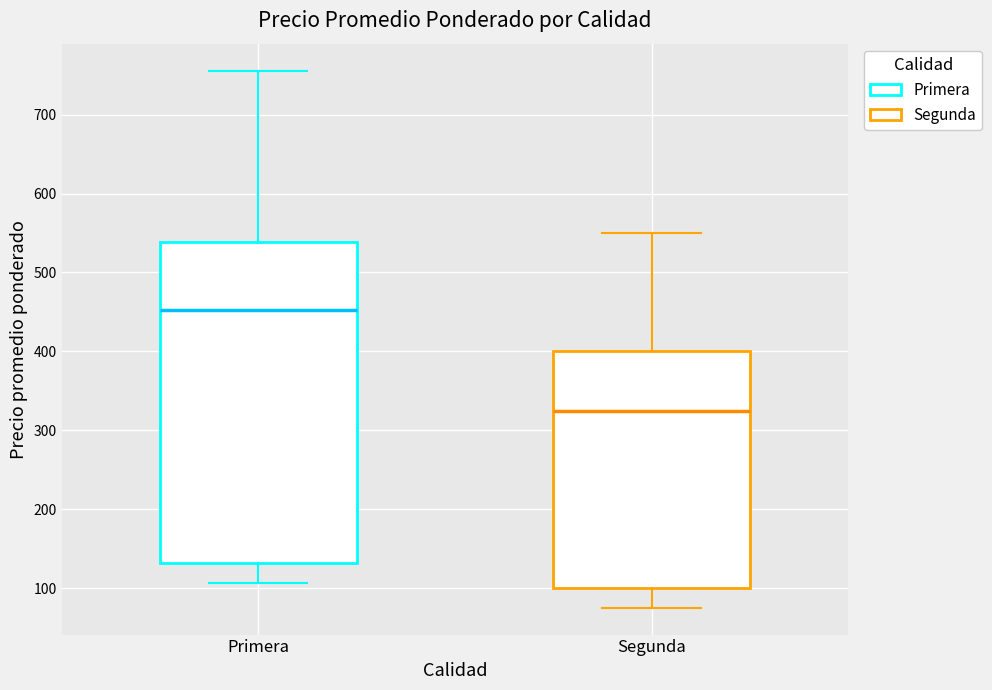

Which box is the tallest, from its lower edge to its upper edge?

Primera